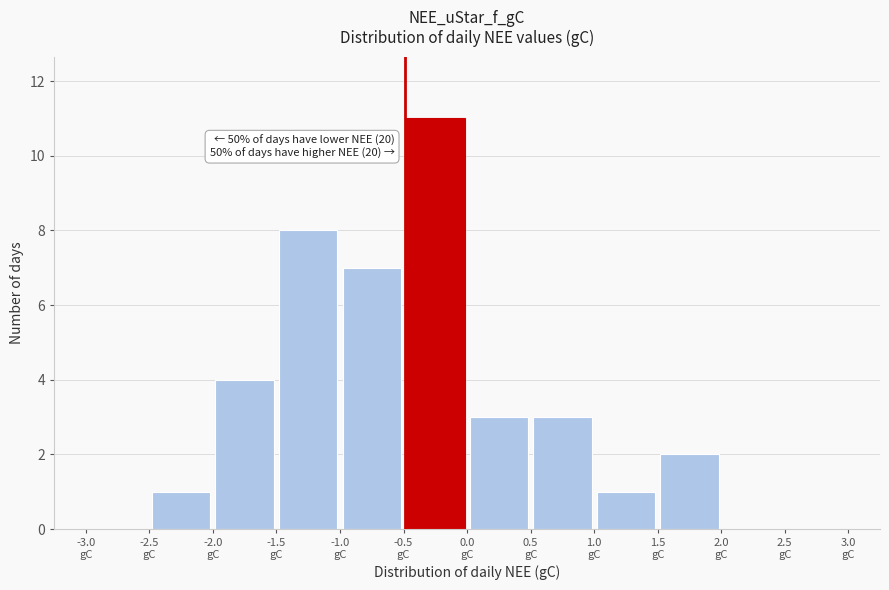

Which range on the x-axis has the tallest bar?

-0.5 to 0.0